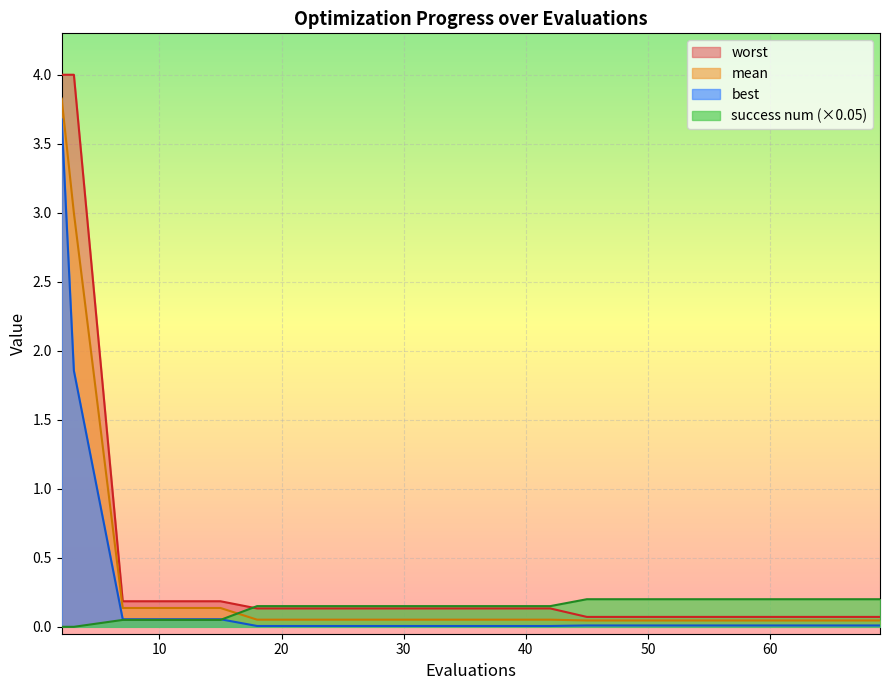

True or false: success num has more than 2 interior local peaks.

False